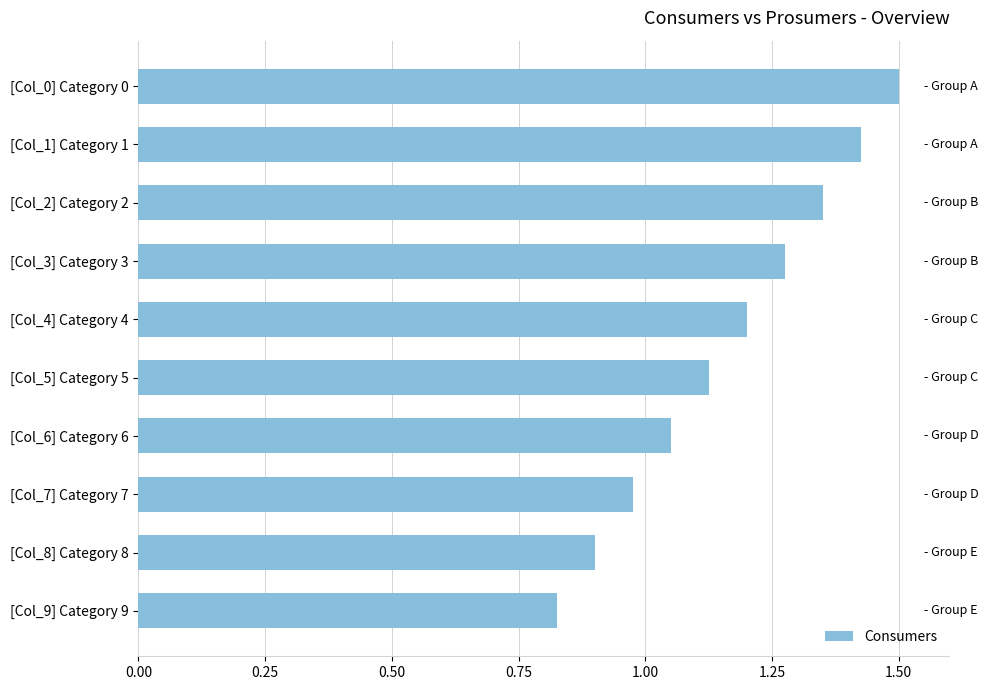

What is the greatest value displayed?

1.5